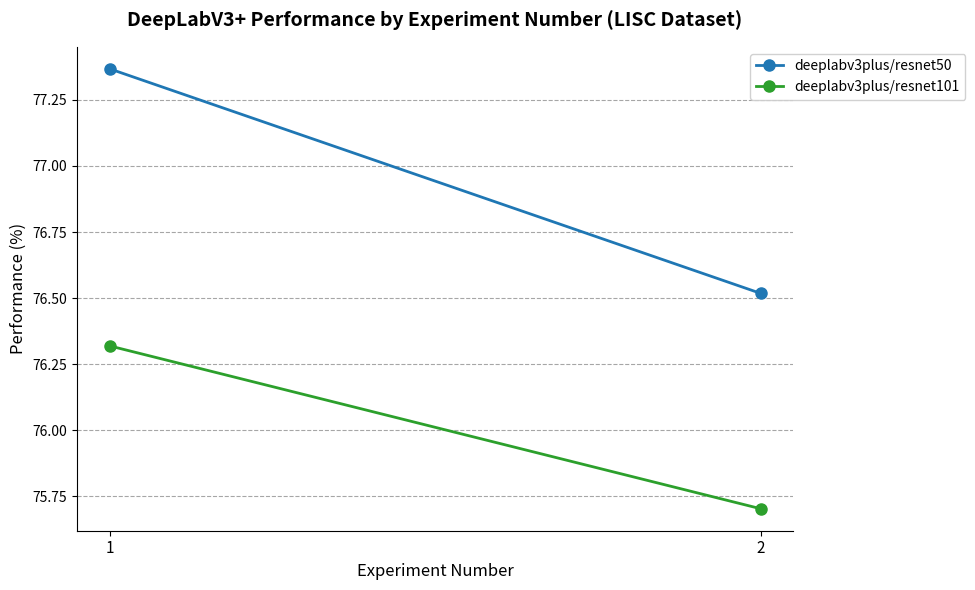

At which label is deeplabv3plus/resnet50 closest to 76?

2